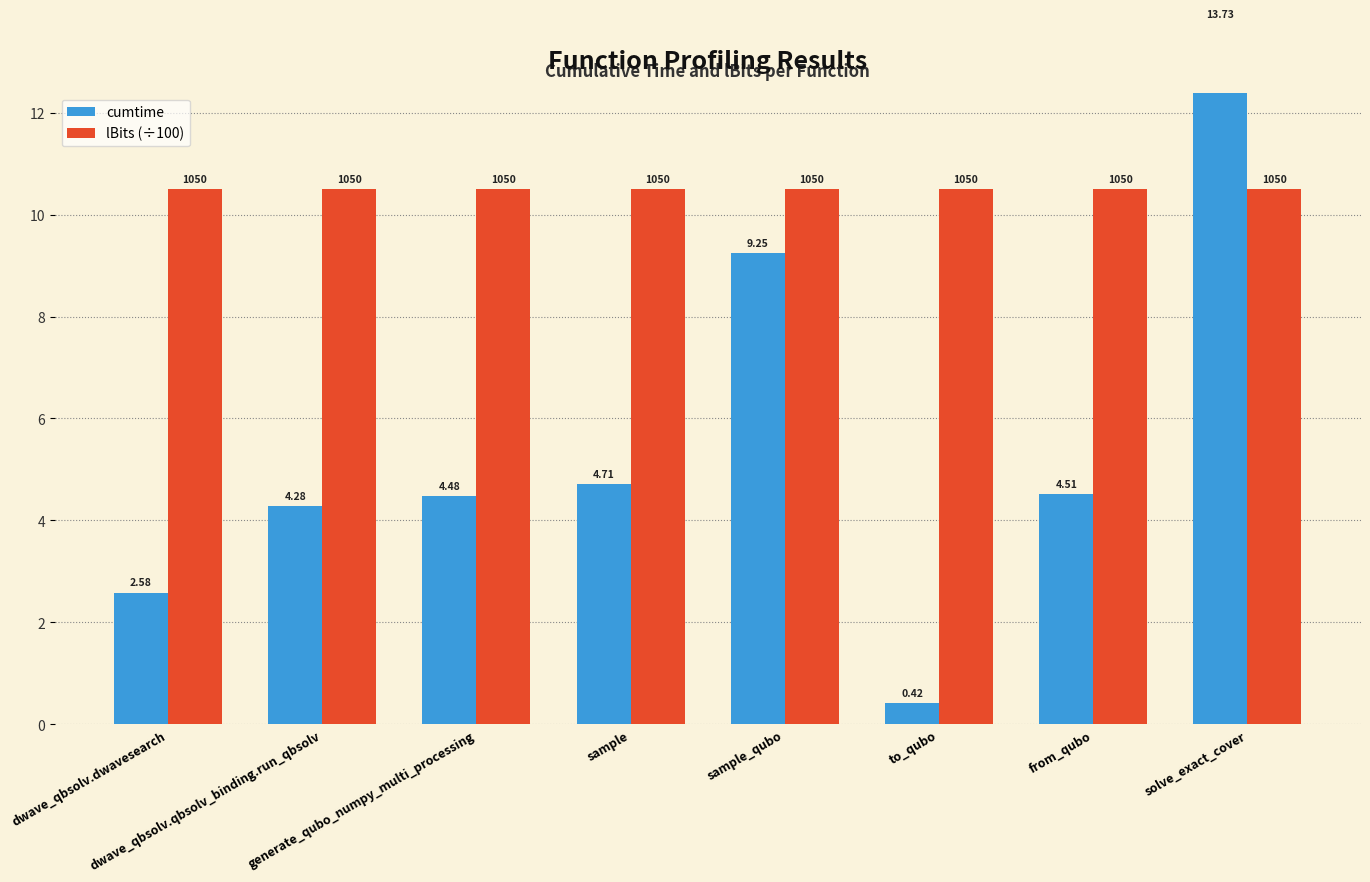

What is the label of the 8th bar from the right?

dwave_qbsolv.dwavesearch